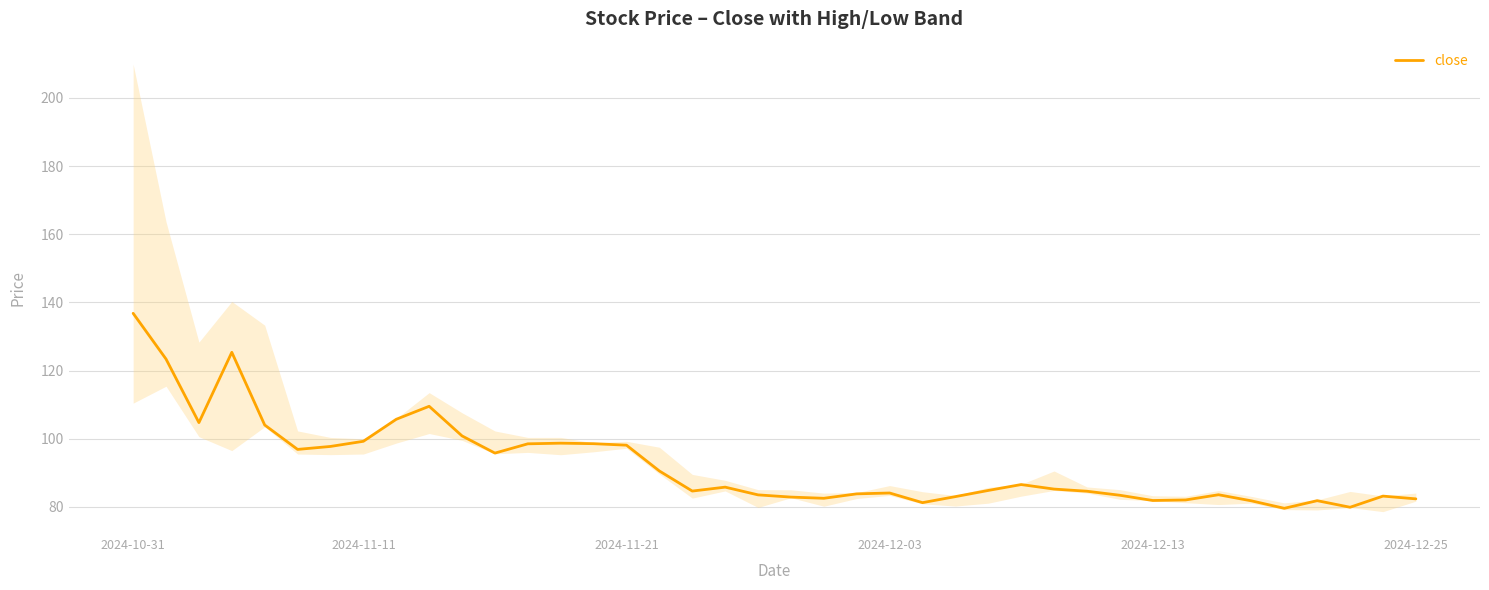

Is it true that close equals 81.9 at 2024-12-13?

True